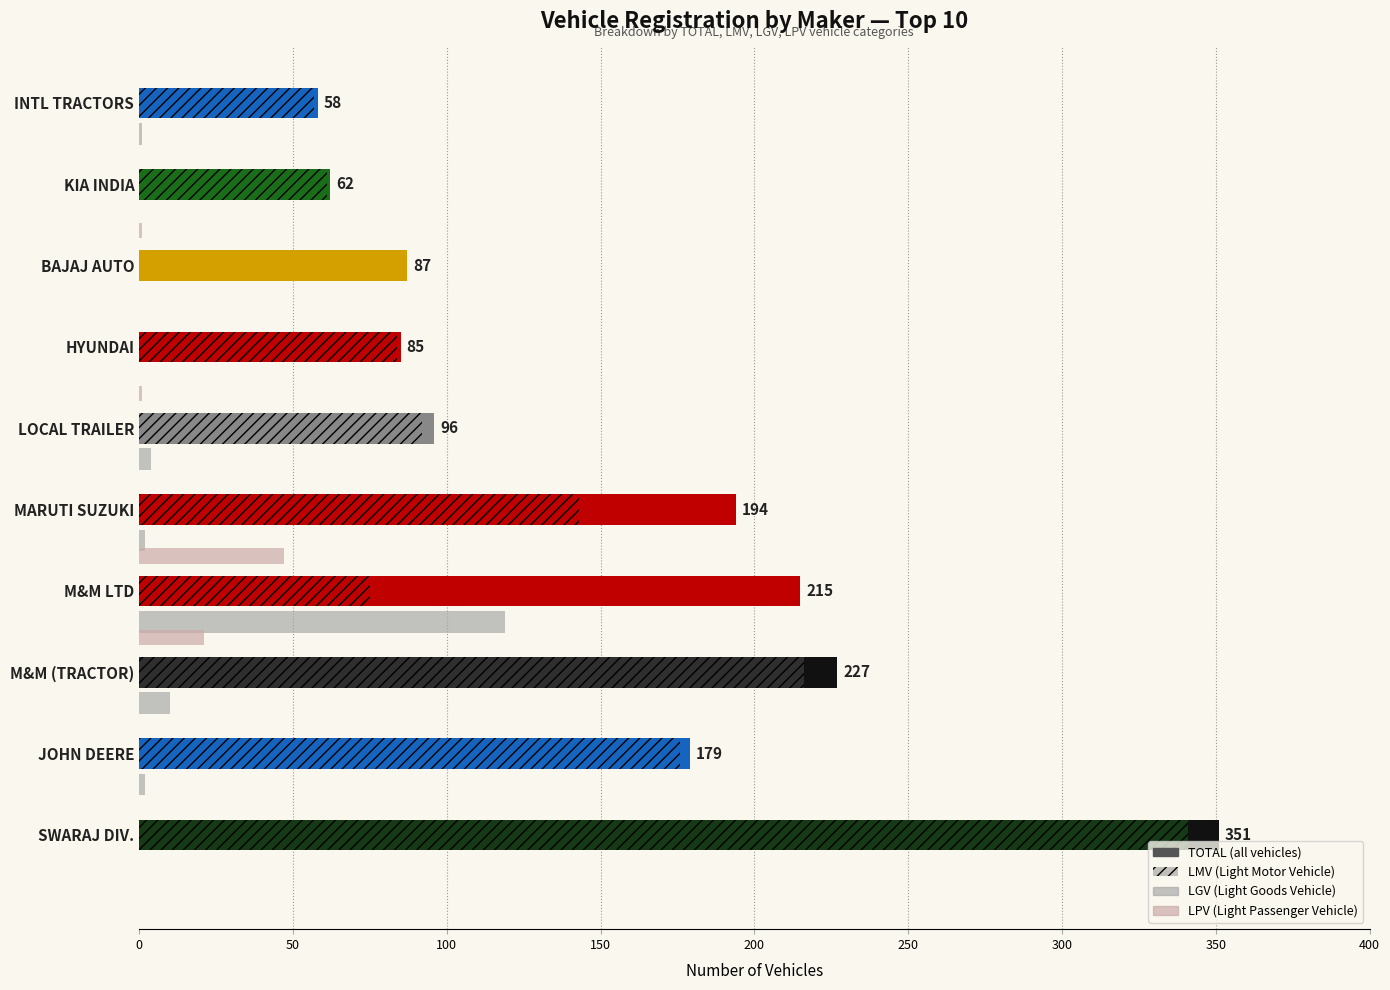

Count the number of data series in this chart.

4